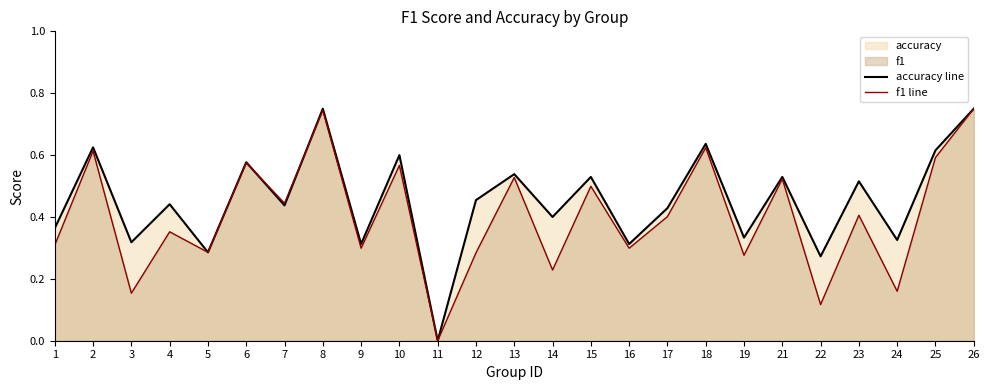

How many lines are shown in the chart?

2